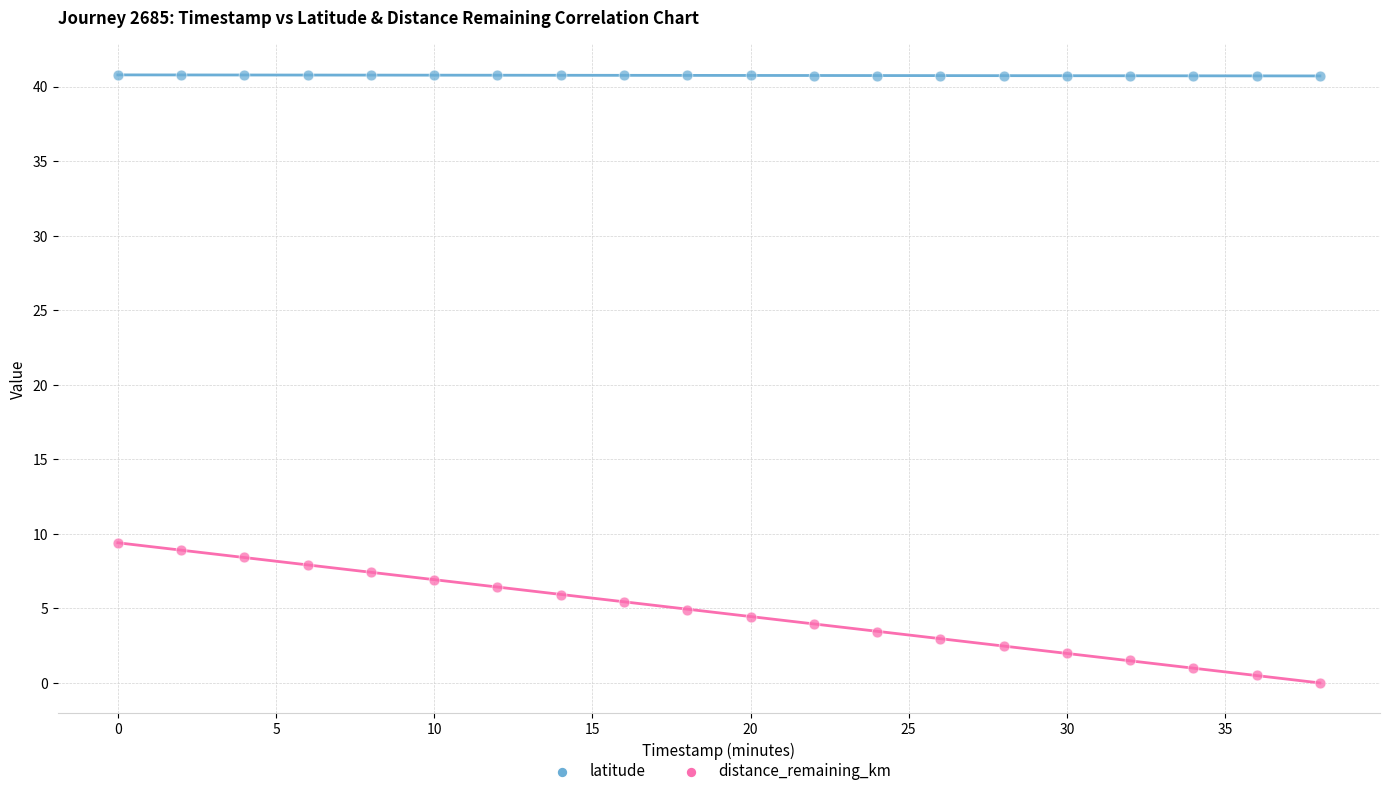

Across all data points, what is the range of Y values (max minus min)?

40.8